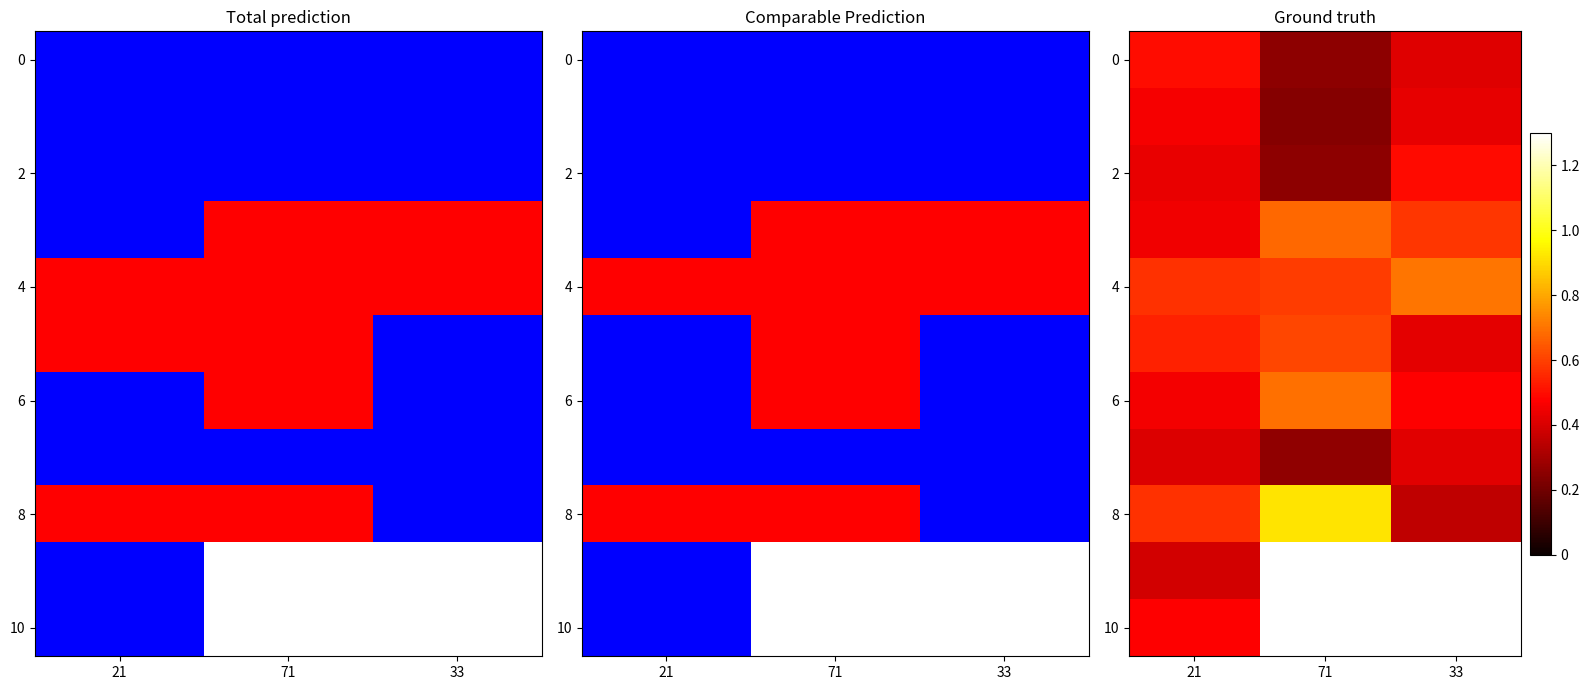

What is the approximate value of 8 at 71?

0.9